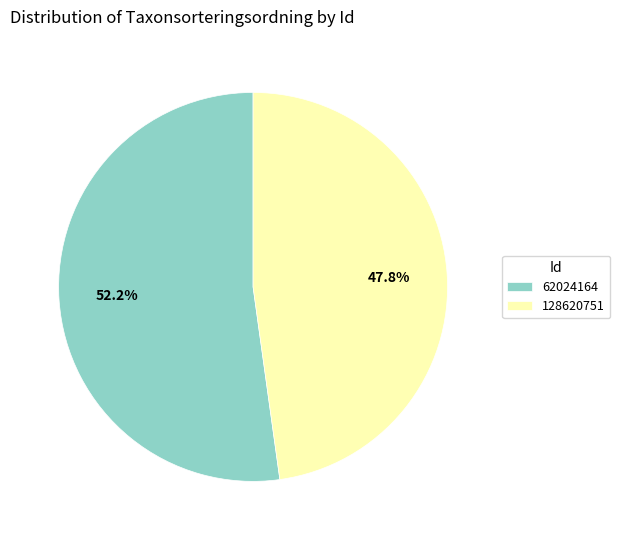

How many slices are in this pie chart?

2